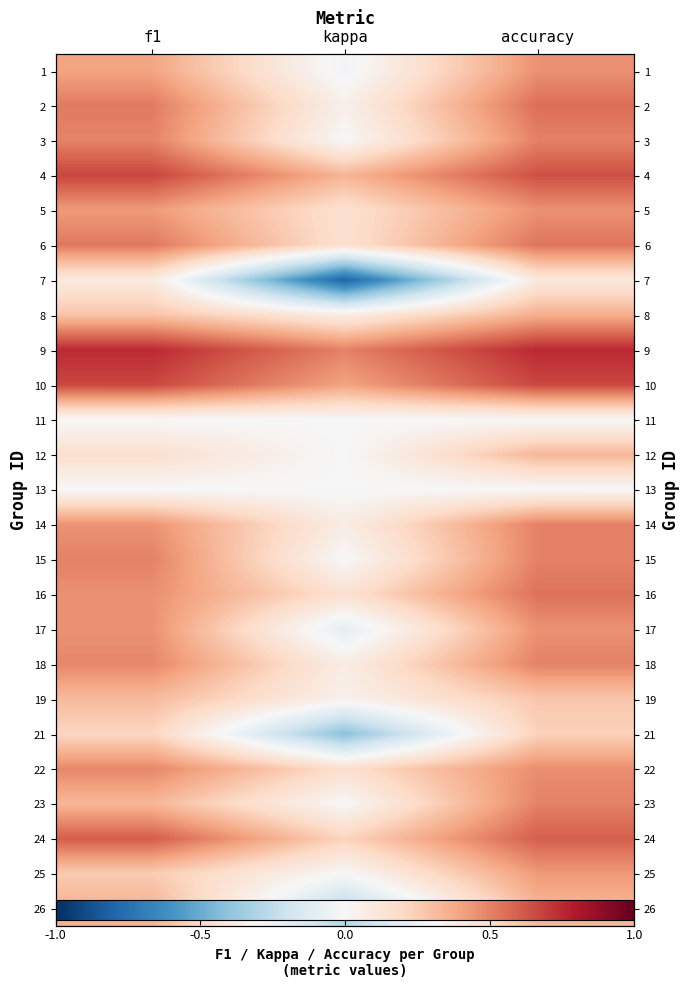

Rank the series at accuracy from highest to lowest value.

9, 10, 4, 24, 2, 16, 6, 3, 14, 15, 18, 23, 22, 1, 5, 17, 25, 8, 12, 26, 19, 21, 7, 11, 13